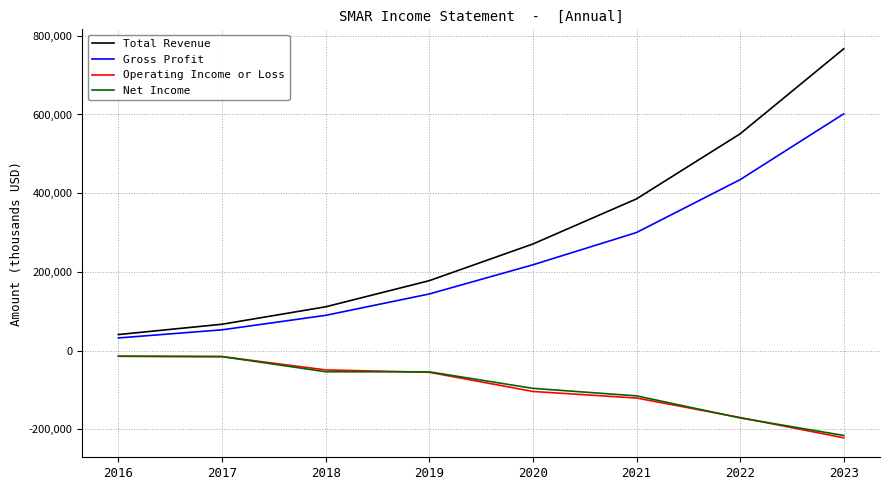

What is the difference between the maximum and minimum values in the Operating Income or Loss series?

207300